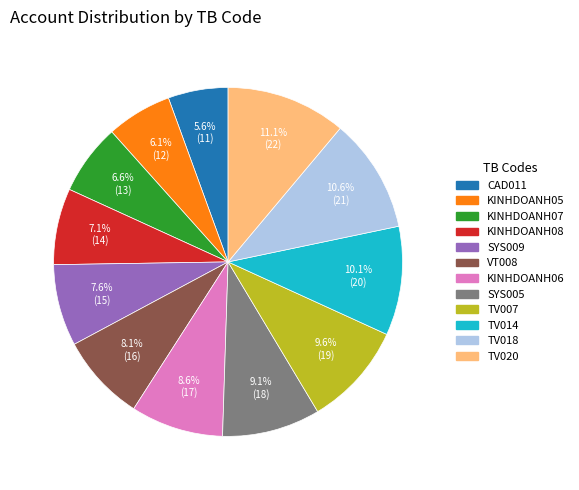

Combined, do CAD011 and KINHDOANH06 account for over 50%?

No